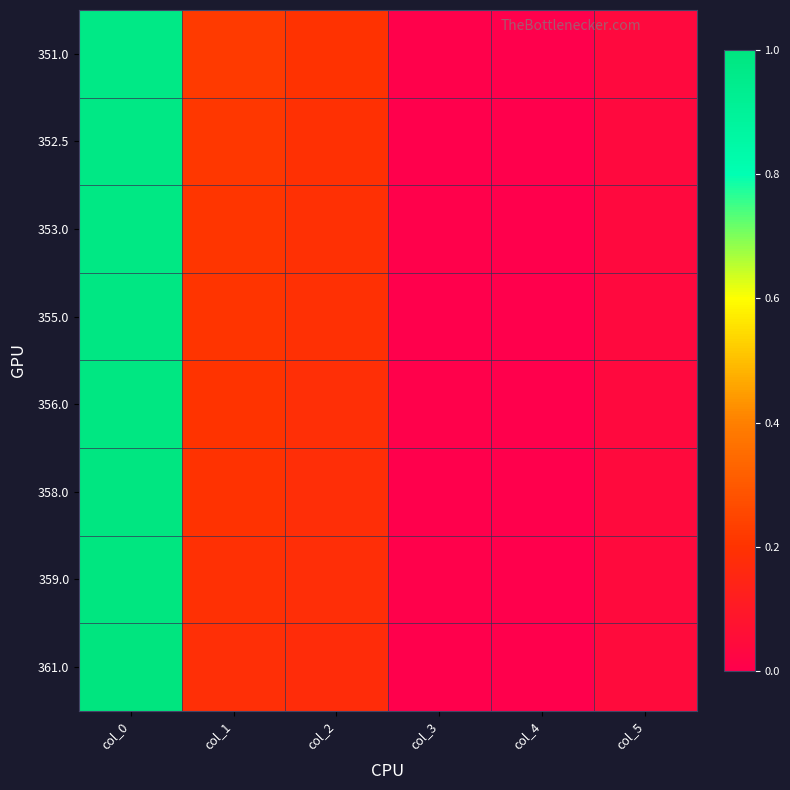

Reading left to right, extract all data points from this chart.

351.0: col_0=1.0	col_1=0.2	col_2=0.2	col_3=0.0	col_4=0.0	col_5=0.0
352.5: col_0=1.0	col_1=0.2	col_2=0.2	col_3=0.0	col_4=0.0	col_5=0.0
353.0: col_0=1.0	col_1=0.2	col_2=0.2	col_3=0.0	col_4=0.0	col_5=0.0
355.0: col_0=1.0	col_1=0.2	col_2=0.2	col_3=0.0	col_4=0.0	col_5=0.0
356.0: col_0=1.0	col_1=0.2	col_2=0.2	col_3=0.0	col_4=0.0	col_5=0.0
358.0: col_0=1.0	col_1=0.2	col_2=0.2	col_3=0.0	col_4=0.0	col_5=0.0
359.0: col_0=1.0	col_1=0.2	col_2=0.2	col_3=0.0	col_4=0.0	col_5=0.0
361.0: col_0=1.0	col_1=0.2	col_2=0.2	col_3=0.0	col_4=0.0	col_5=0.0